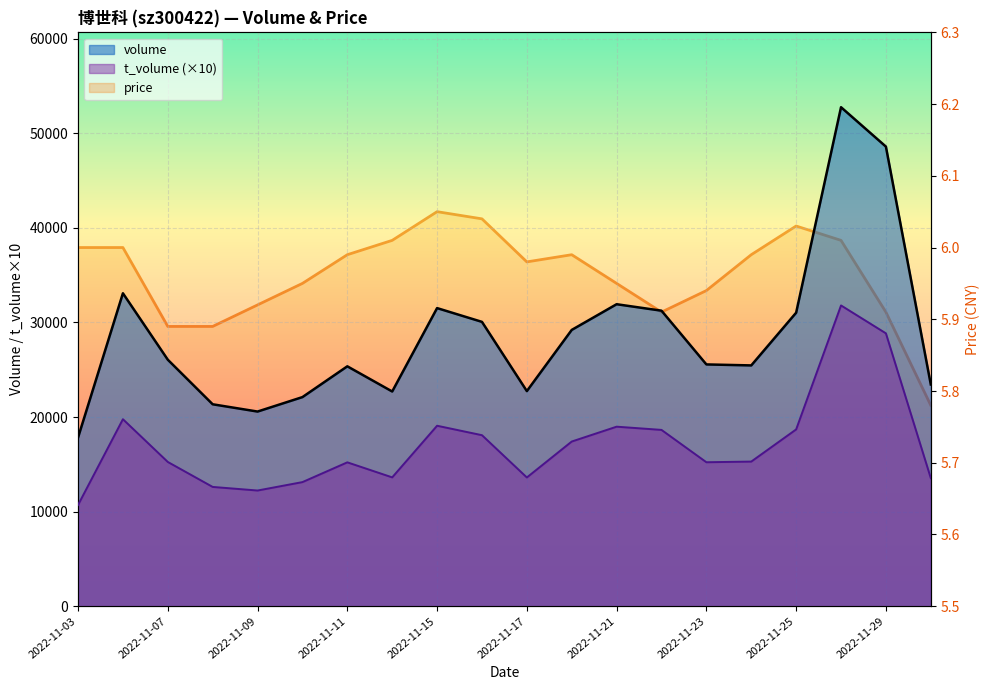

What is the sum of all price values?

119.2